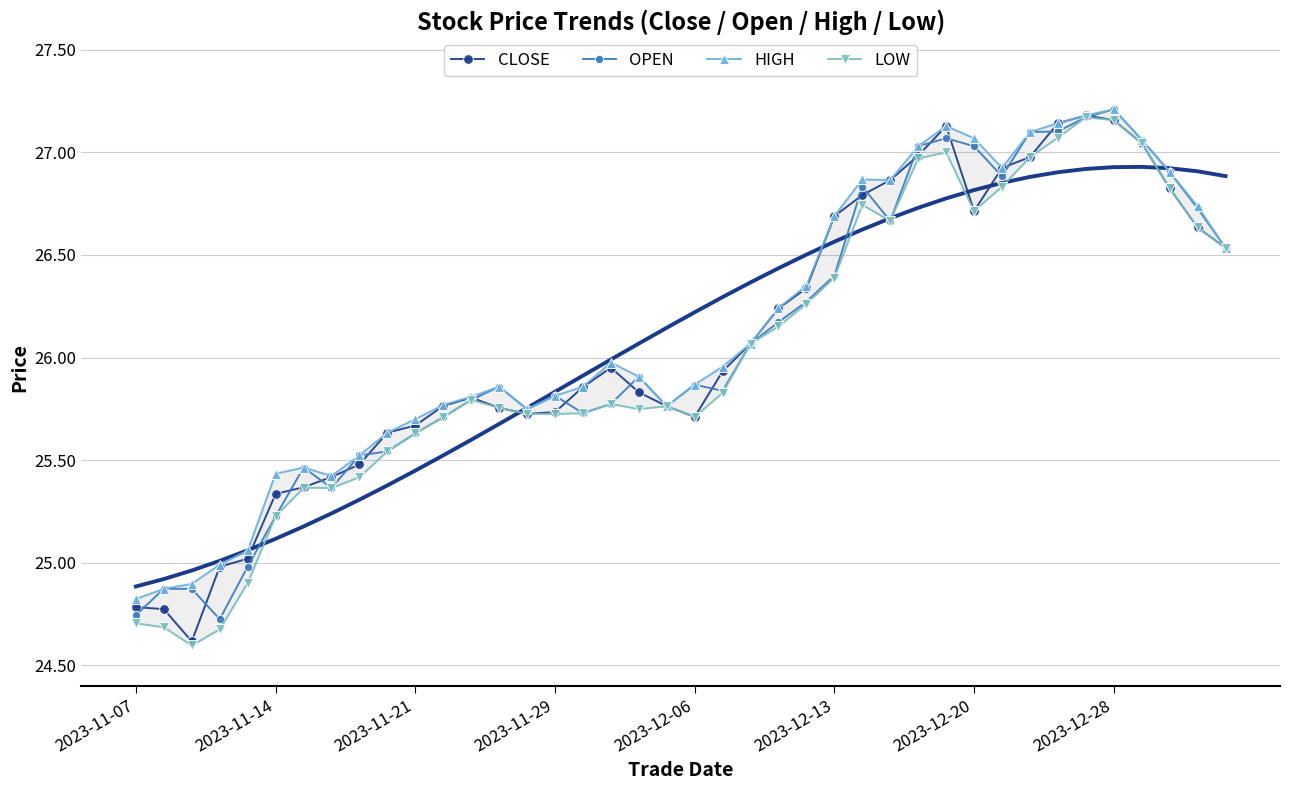

What is the highest value of the HIGH series?

27.2